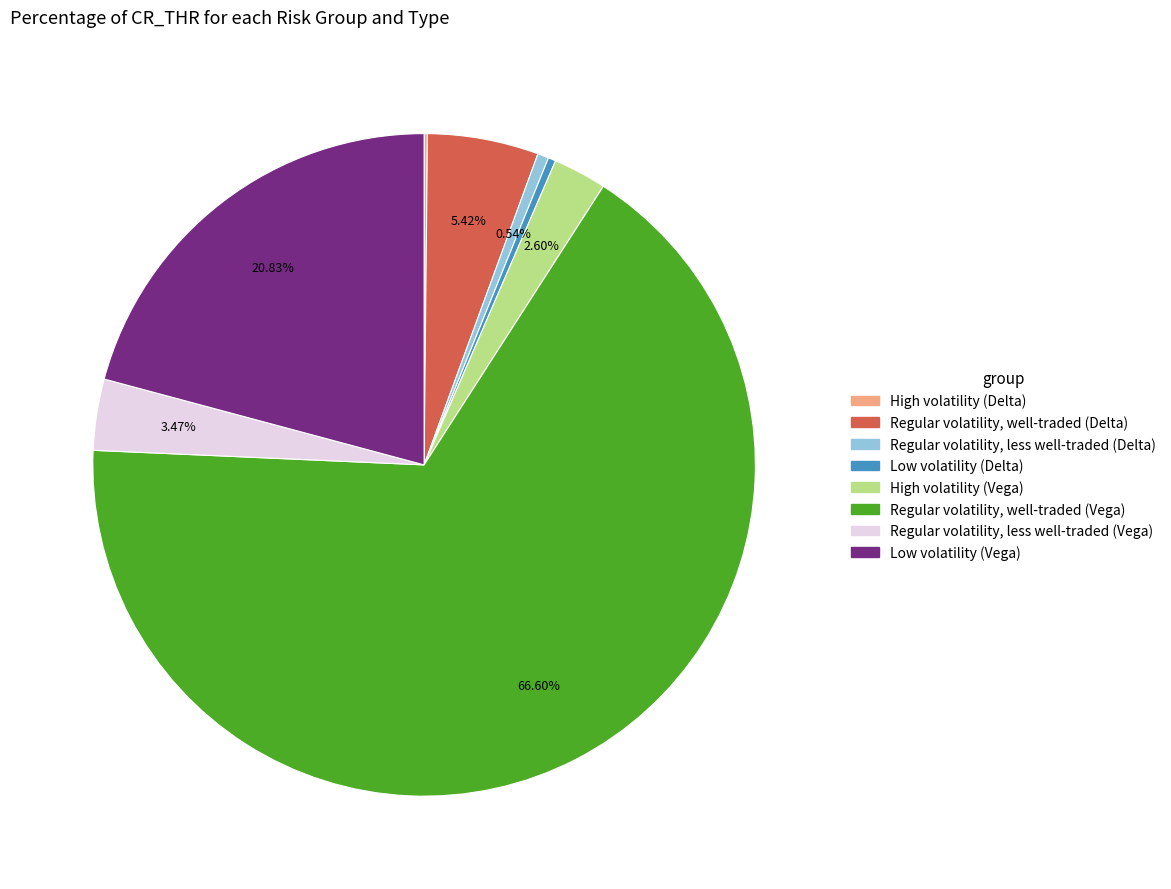

To the nearest percent, what percentage of the pie is High volatility (Vega)?

3%